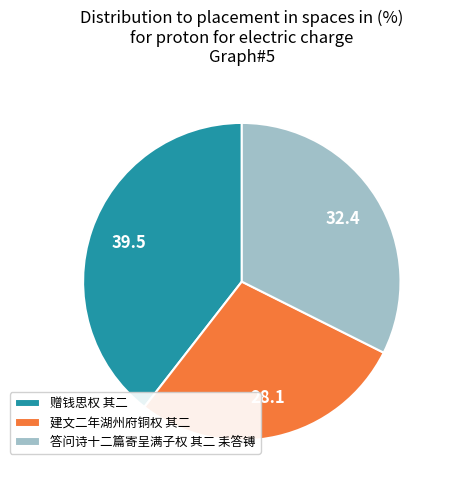

Approximately how many times larger is the value at 答问诗十二篇寄呈满子权 其二 耒答镈 compared to 赠钱思权 其二?

0.8